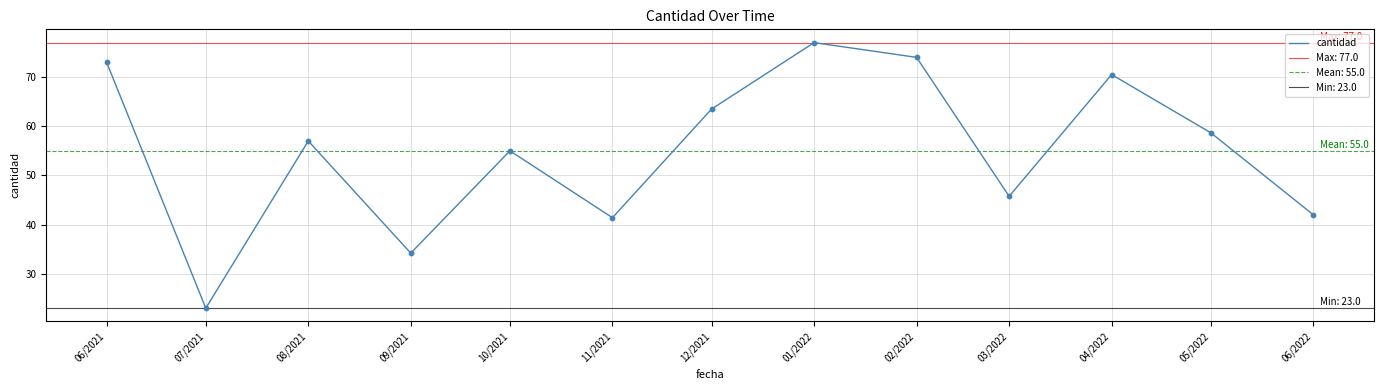

Which has a higher value, 07/2021 or 12/2021?

12/2021